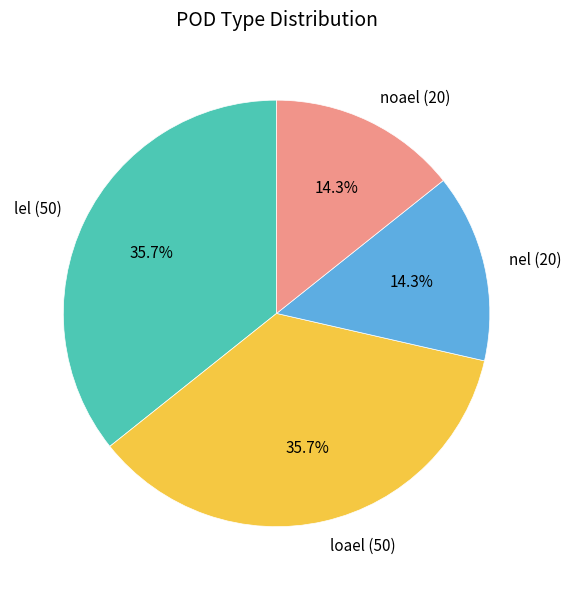

How many segments does this pie chart have?

4